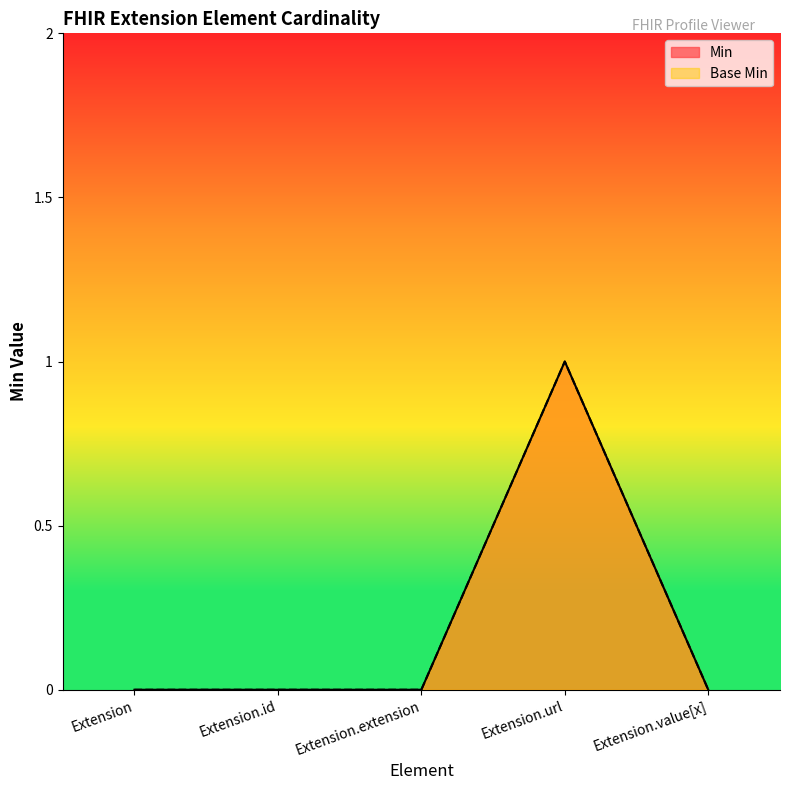

What are all the series names shown in the legend?

Min, Base Min